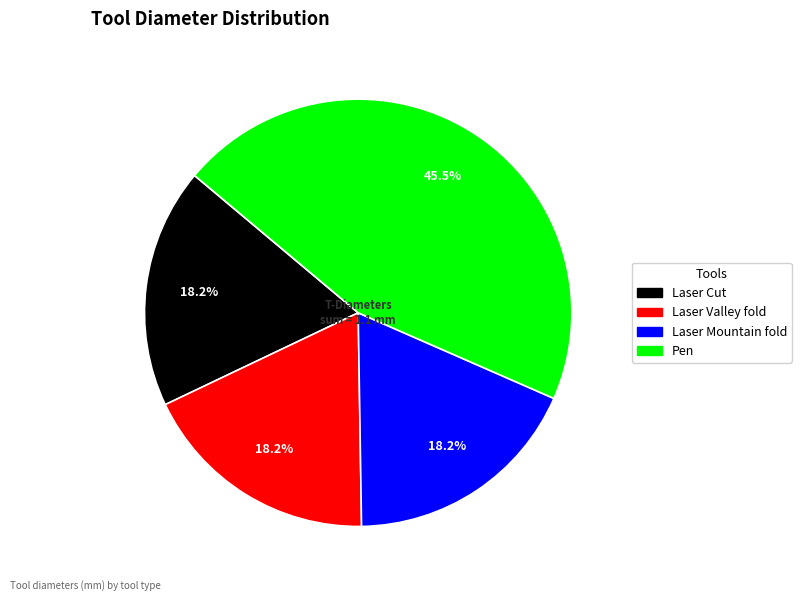

The Laser Mountain fold slice represents 18% of the pie. True or false?

True